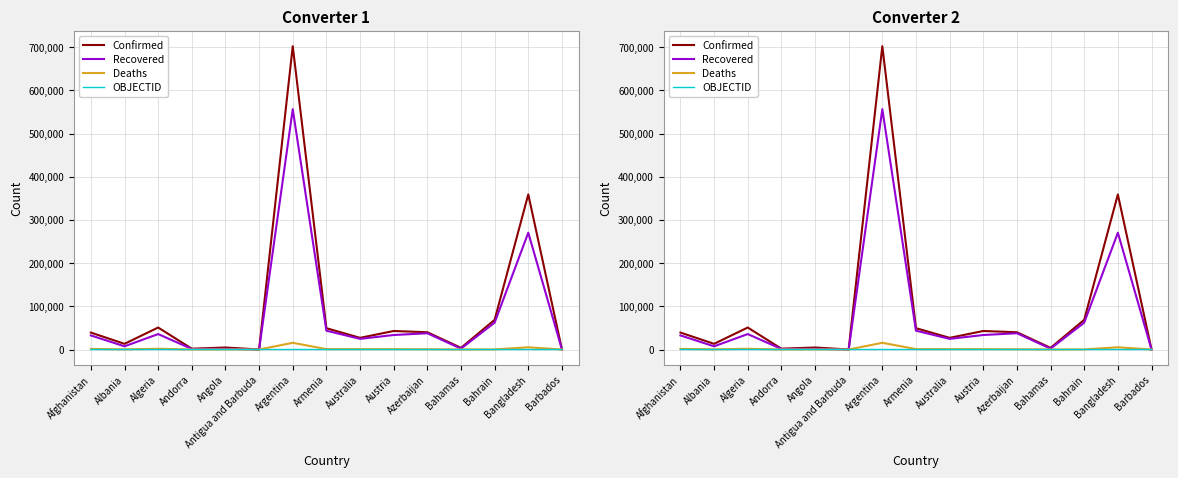

List the labels in order of Deaths value, smallest first.

Antigua and Barbuda, Barbados, Andorra, Bahamas, Angola, Bahrain, Albania, Azerbaijan, Austria, Australia, Armenia, Afghanistan, Algeria, Bangladesh, Argentina